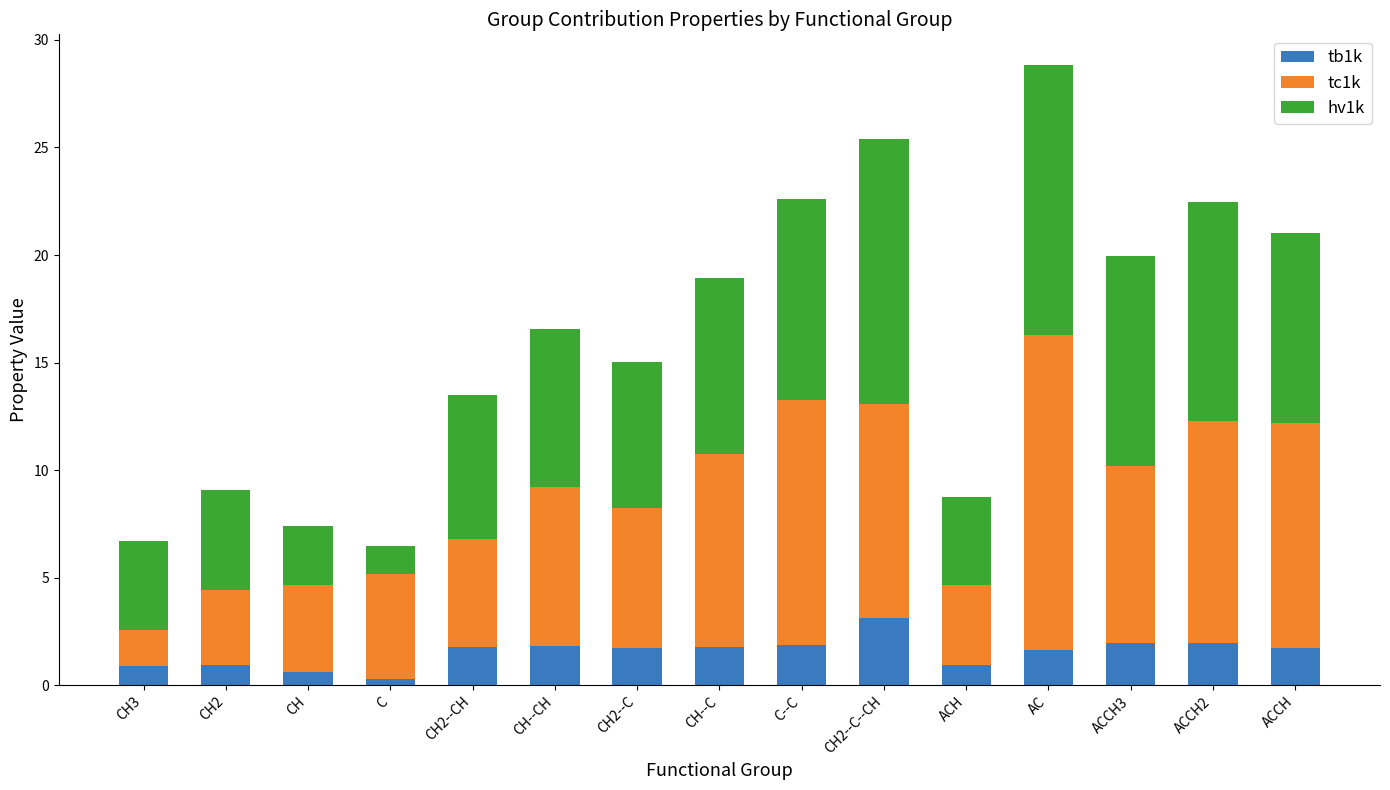

Is it true that tb1k equals 0.7 at CH--C?

False